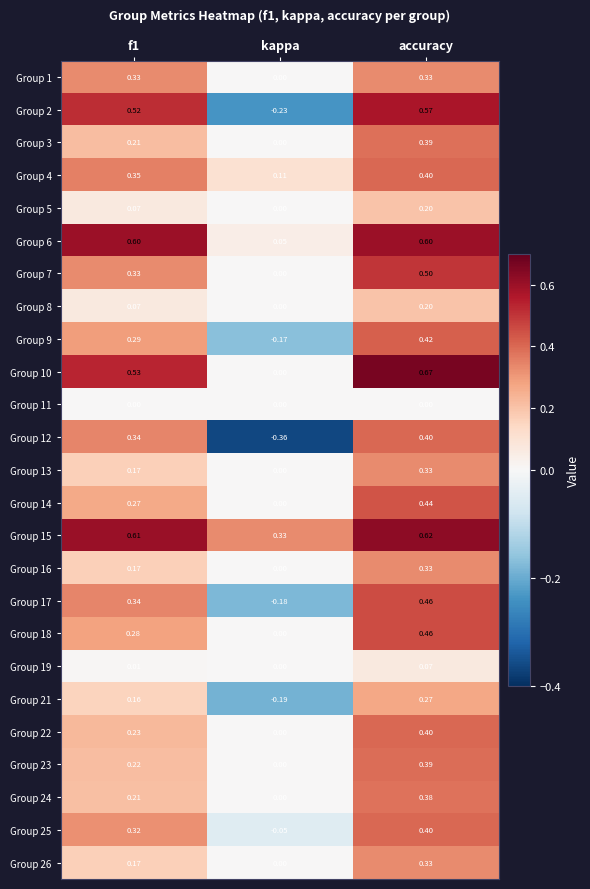

At which label does Group 15 reach its peak?

accuracy